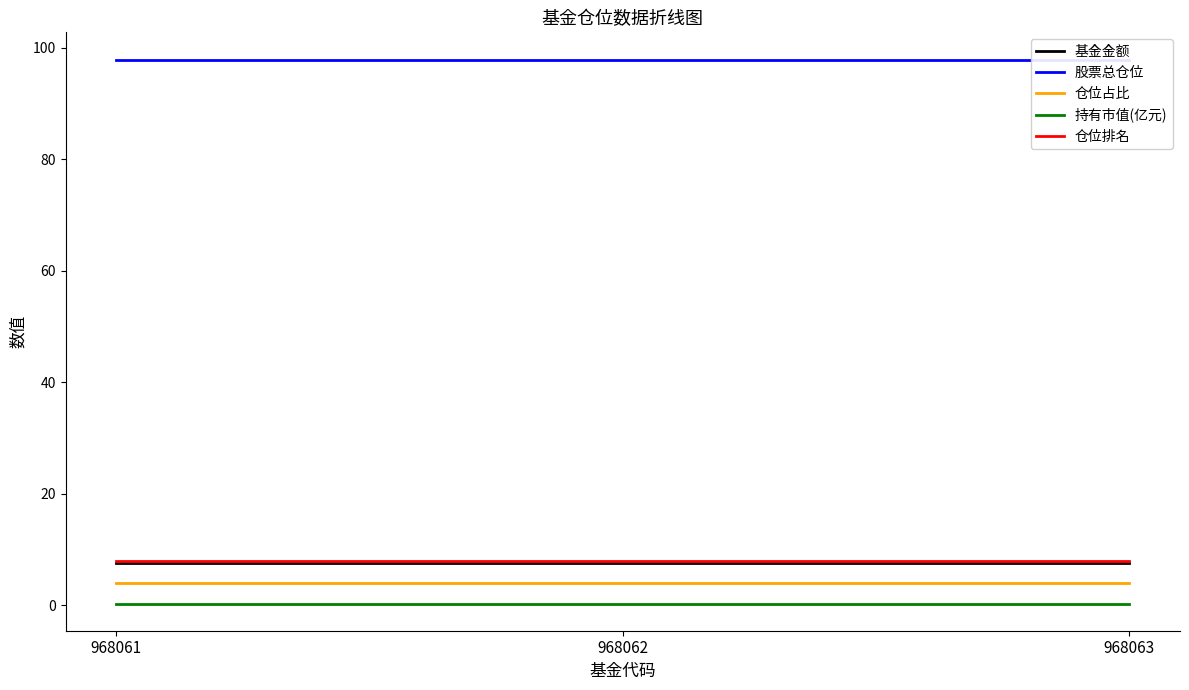

The value of 仓位排名 at 968062 is 1.7. True or false?

False